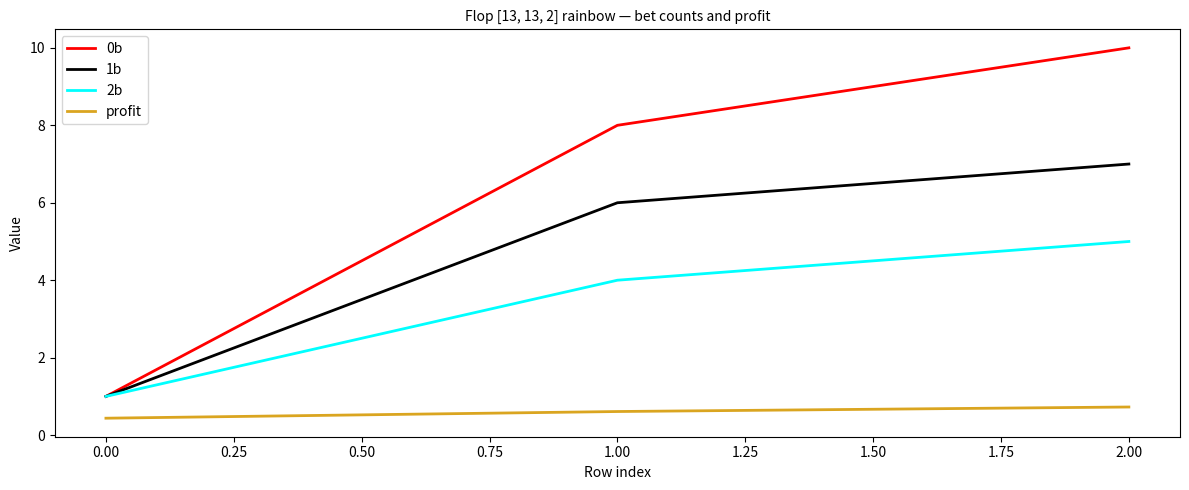

What are all the series names shown in the legend?

0b, 1b, 2b, profit